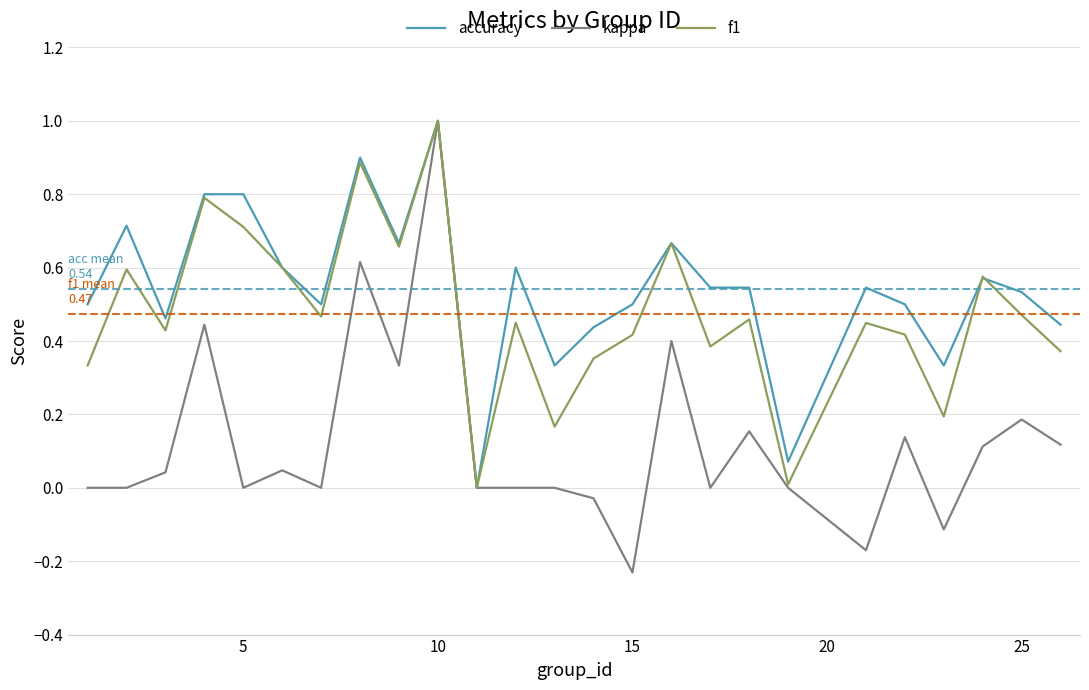

List the series in order of their overall mean, highest first.

accuracy, f1, kappa